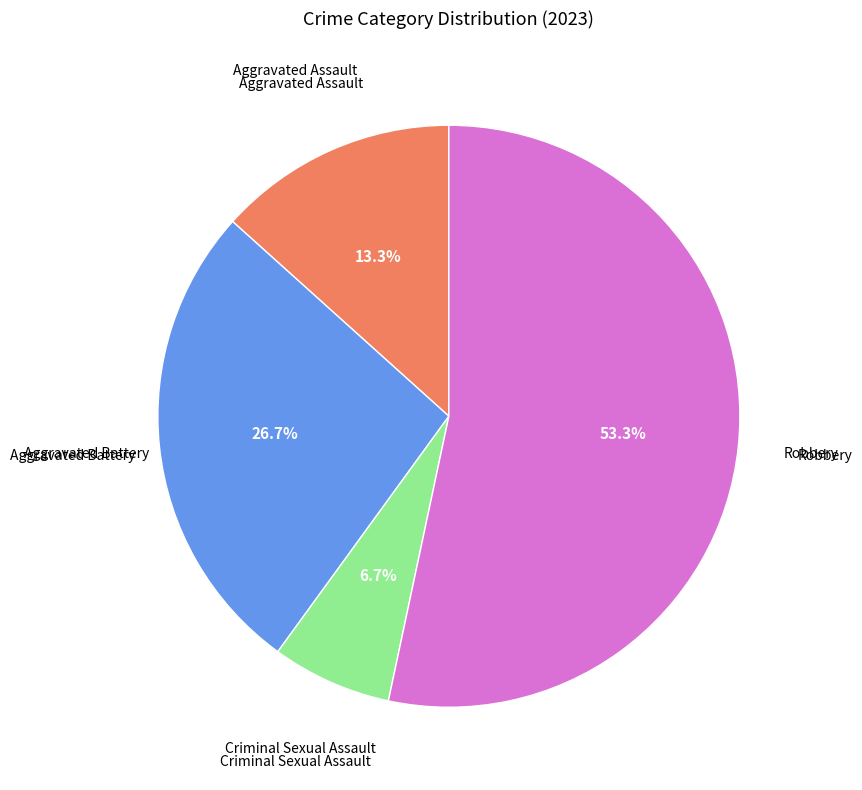

What is the total percentage of Criminal Sexual Assault and Aggravated Assault?

20.0%